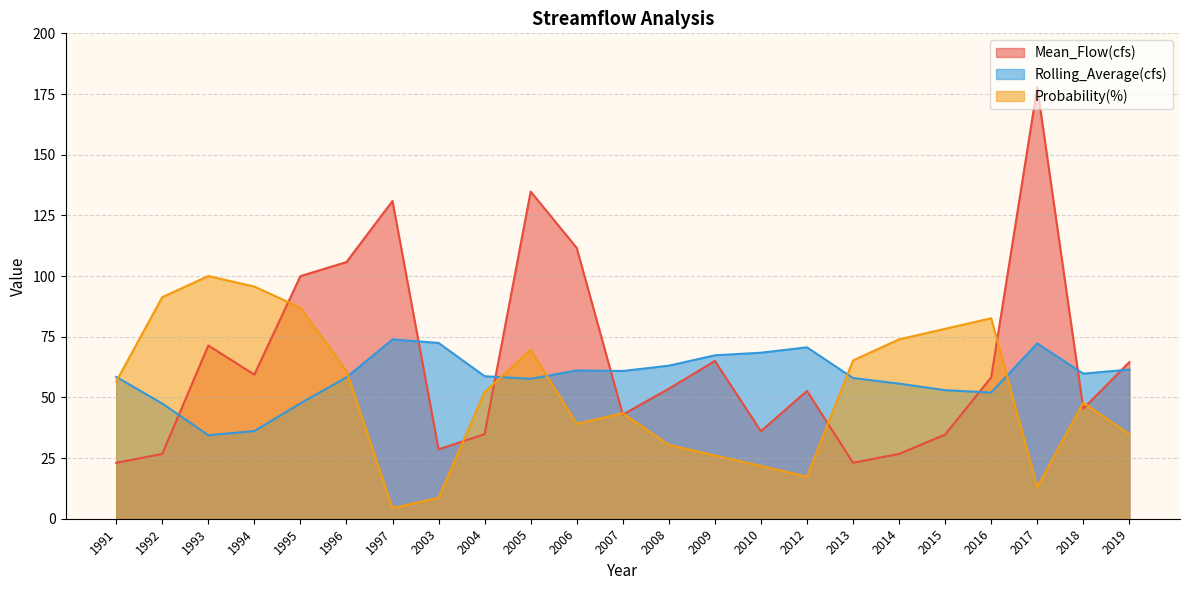

What is the value of the Probability(%) point at the 11th from the left?

39.1